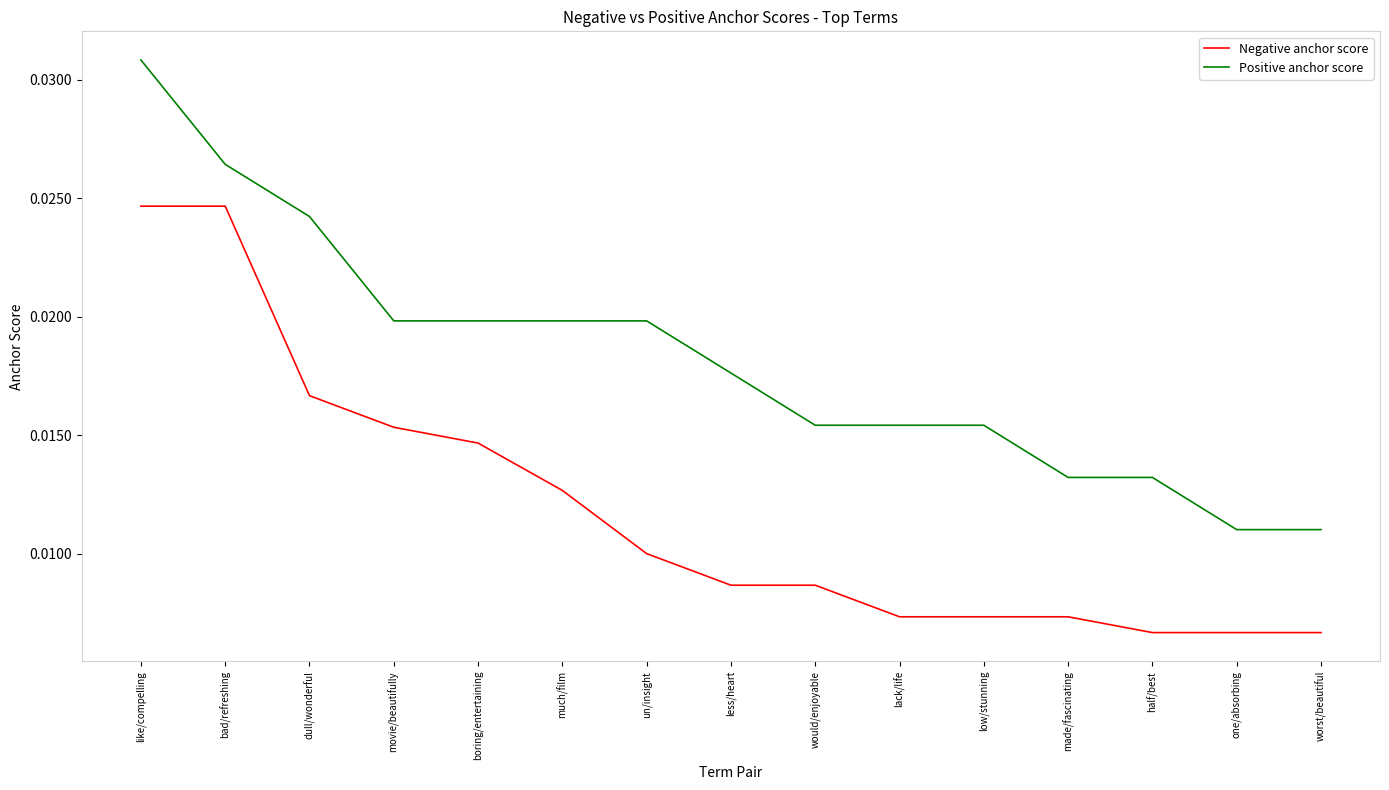

How many lines are shown in the chart?

2